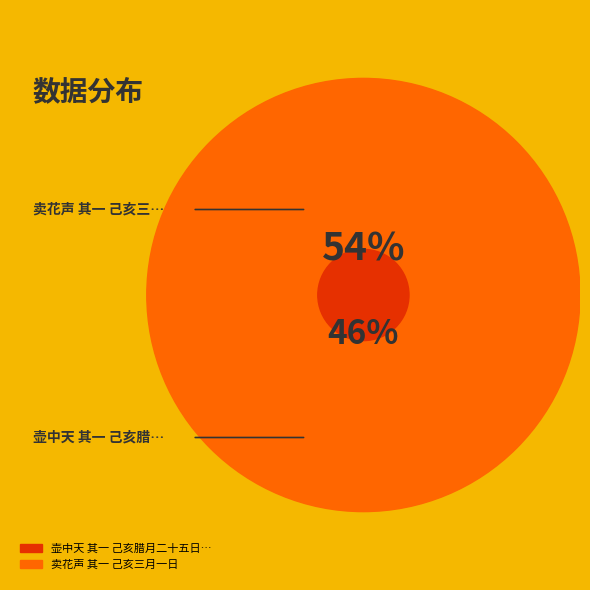

Does 卖花声 其一 己亥三月一日 represent more than half of the total?

Yes